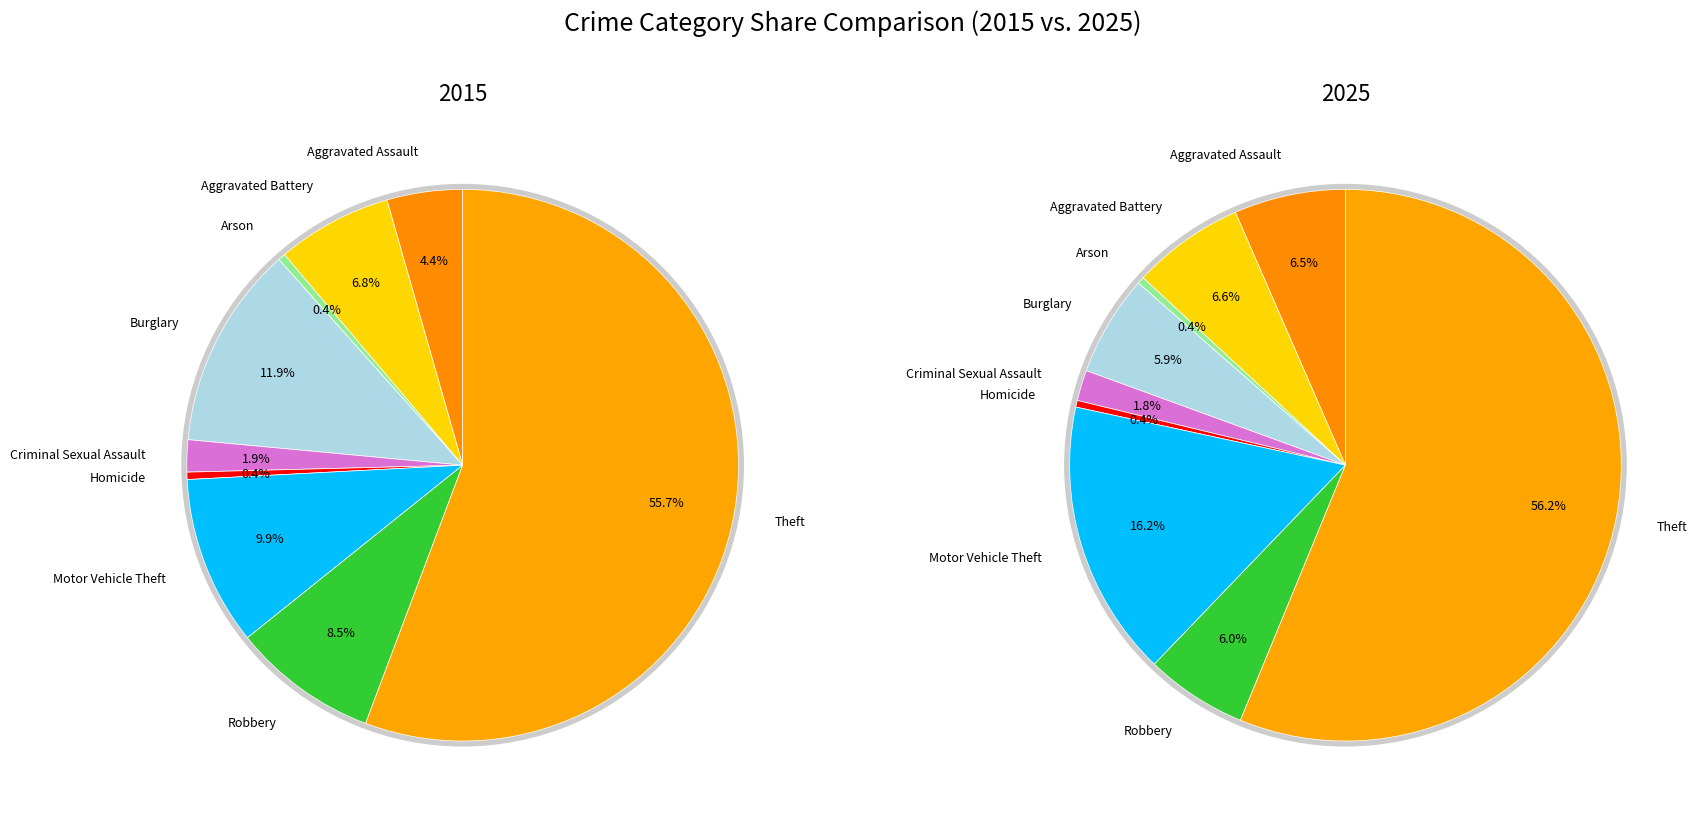

To the nearest percent, what is the difference between the Theft and Aggravated Assault slice percentages?

50%